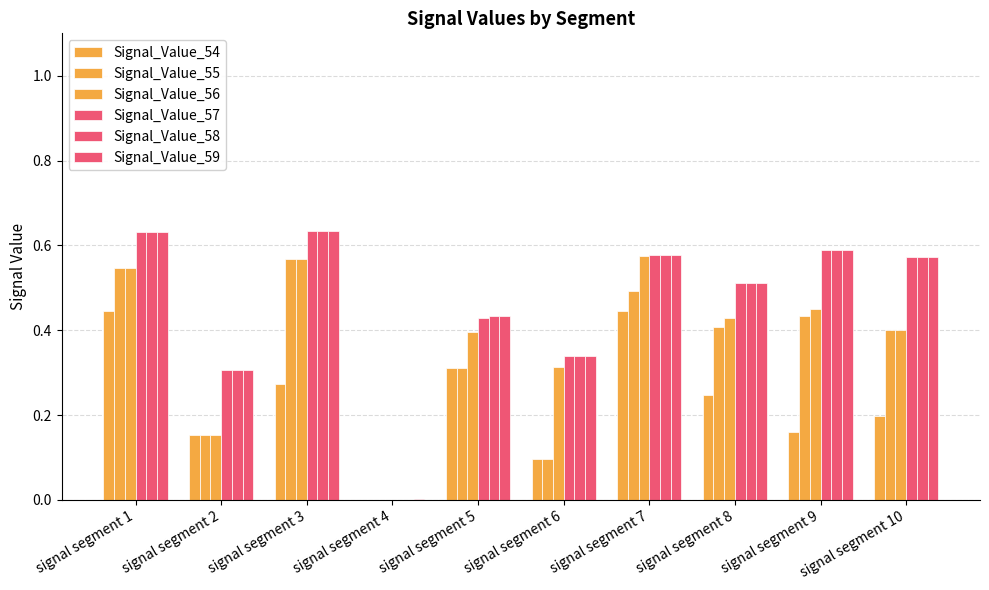

What is the difference between the maximum and second lowest values in the Signal_Value_56 series?

0.4